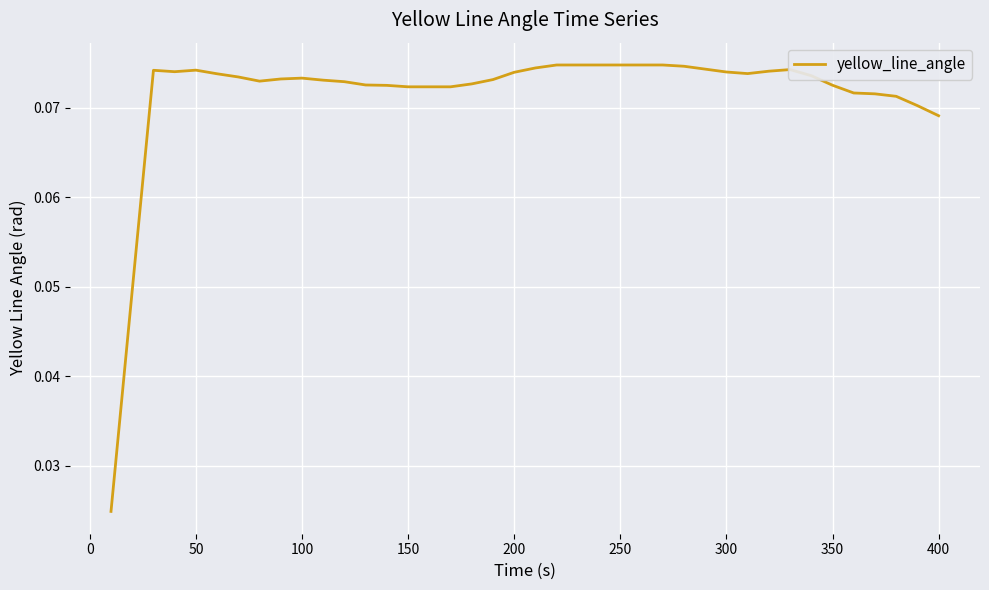

Reading left to right, transcribe all the data shown in this chart.

0.0	0.0	0.1	0.1	0.1	0.1	0.1	0.1	0.1	0.1	0.1	0.1	0.1	0.1	0.1	0.1	0.1	0.1	0.1	0.1	0.1	0.1	0.1	0.1	0.1	0.1	0.1	0.1	0.1	0.1	0.1	0.1	0.1	0.1	0.1	0.1	0.1	0.1	0.1	0.1